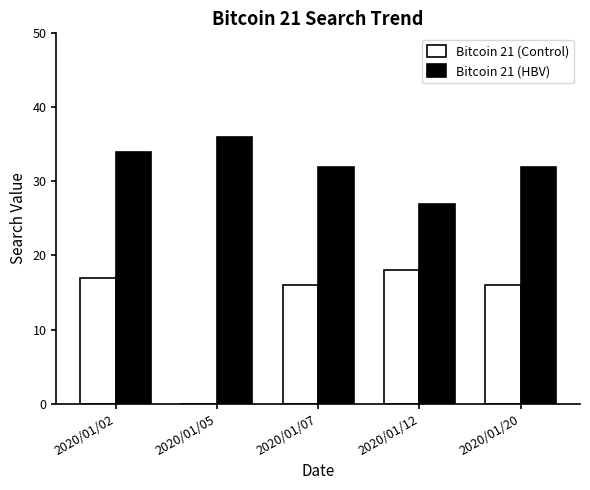

How many groups of bars are there?

5